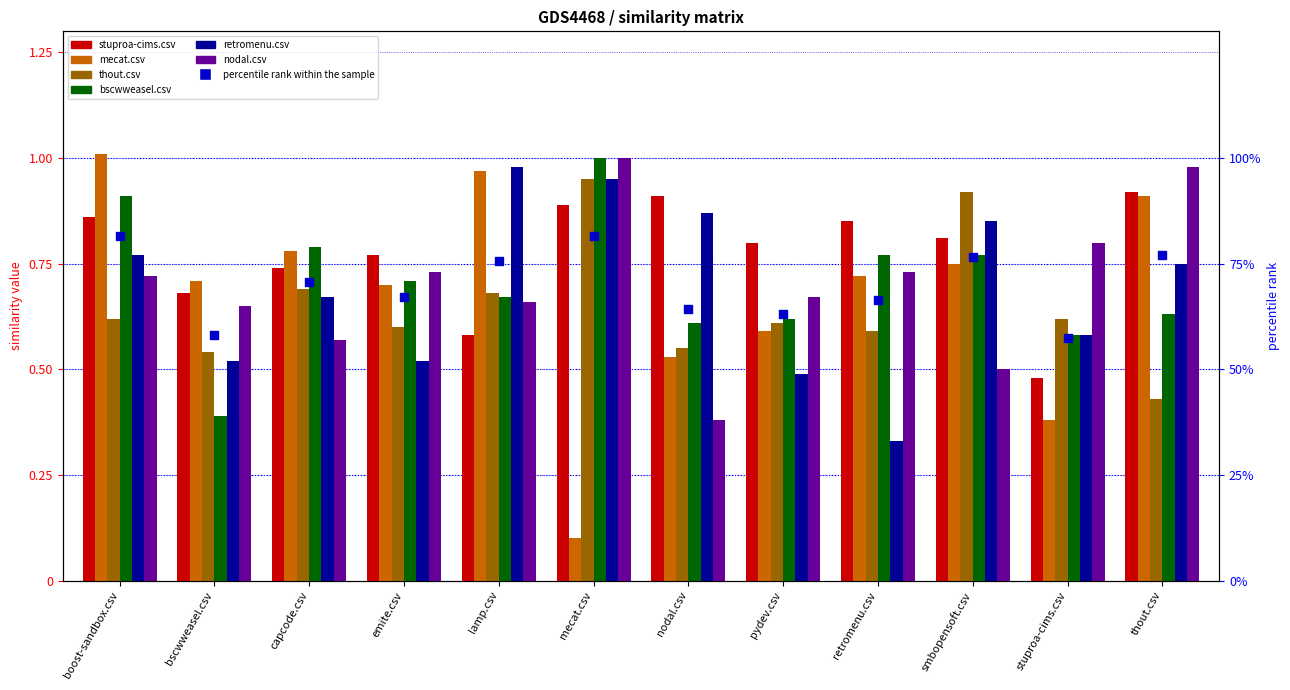

What is the total value across all series at pydev.csv?

3.8